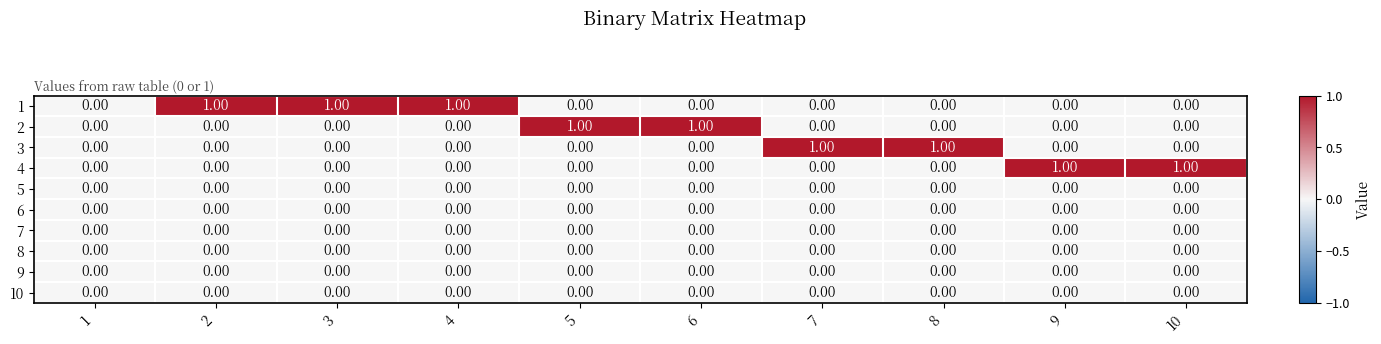

Is the value of 10 at 7 greater than the value of 4 at 10?

No